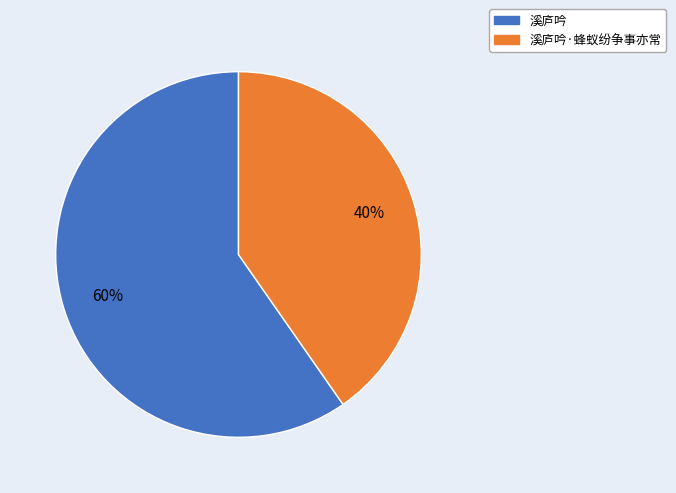

What is the largest slice in the pie chart?

溪庐吟